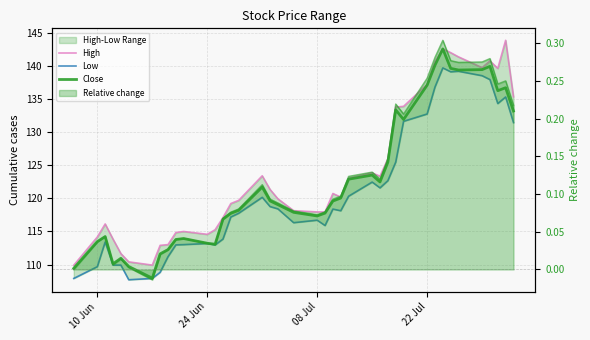

How many lines are shown in the chart?

3